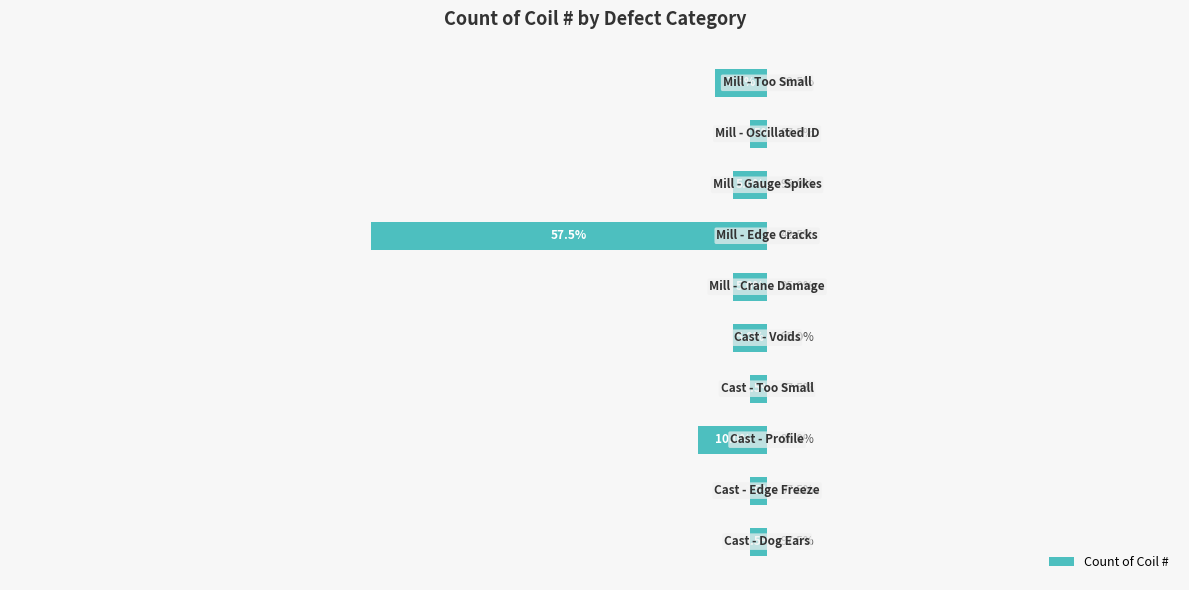

Does the chart contain any negative values?

Yes